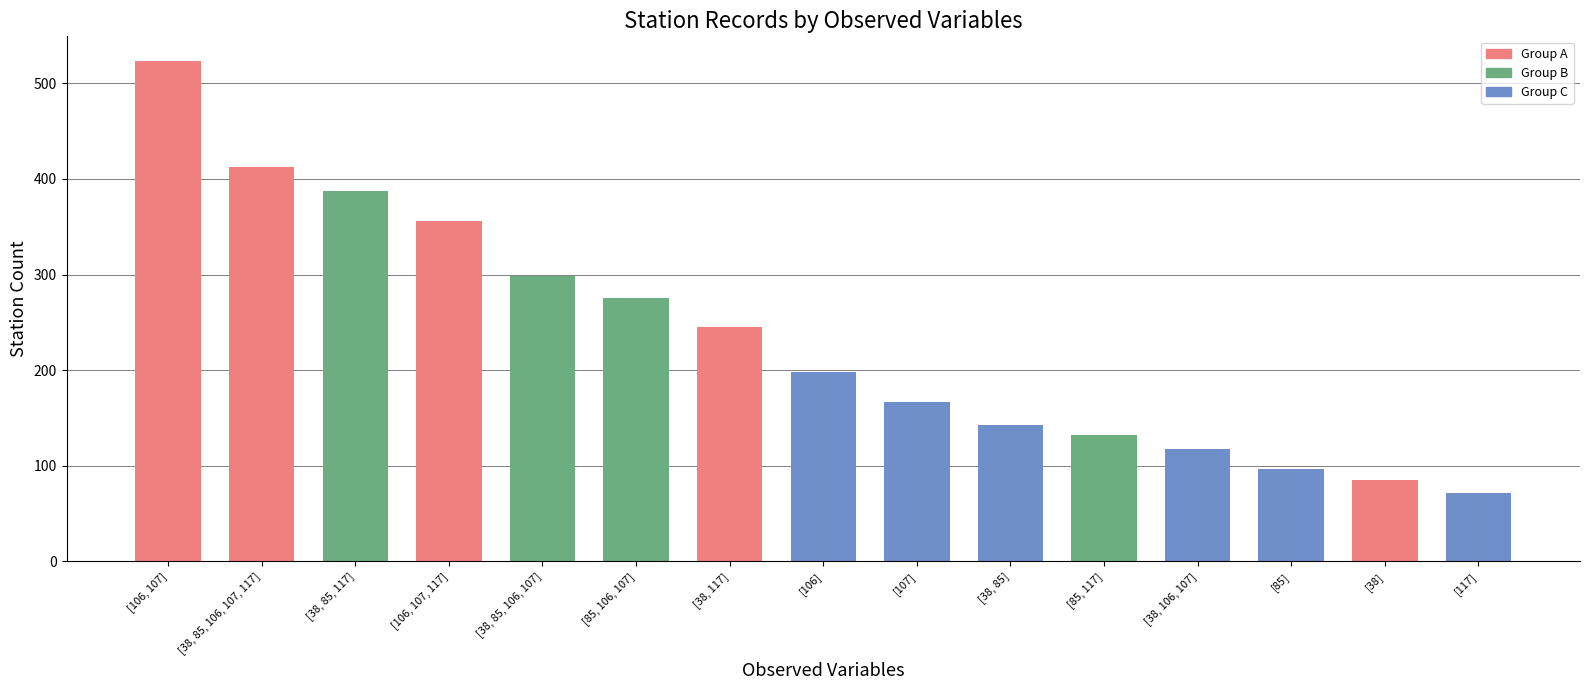

How many data points does each series have?

15